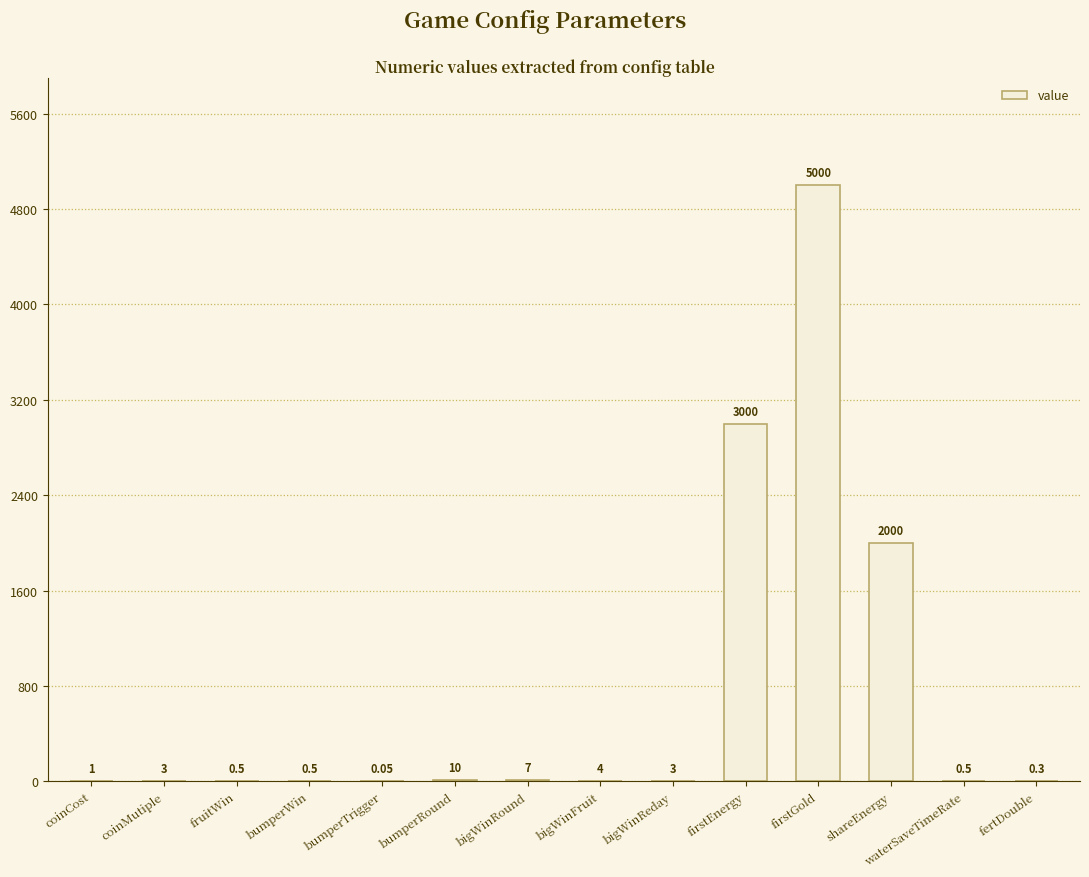

Which category has the highest value across all series?

firstGold